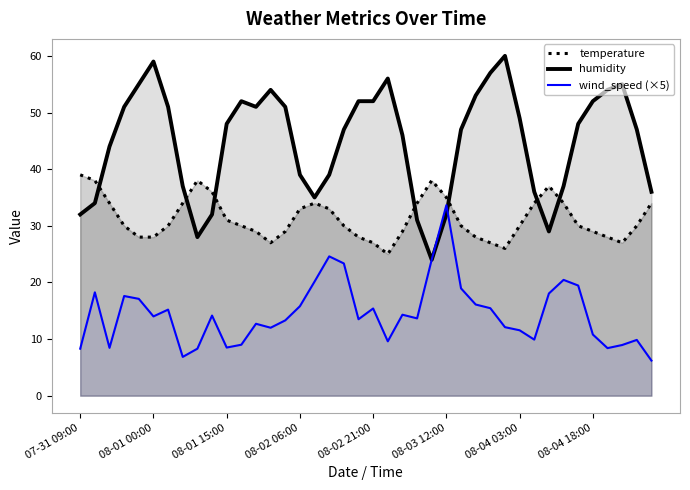

What is the value of the humidity point at the 18th from the left?

39.0